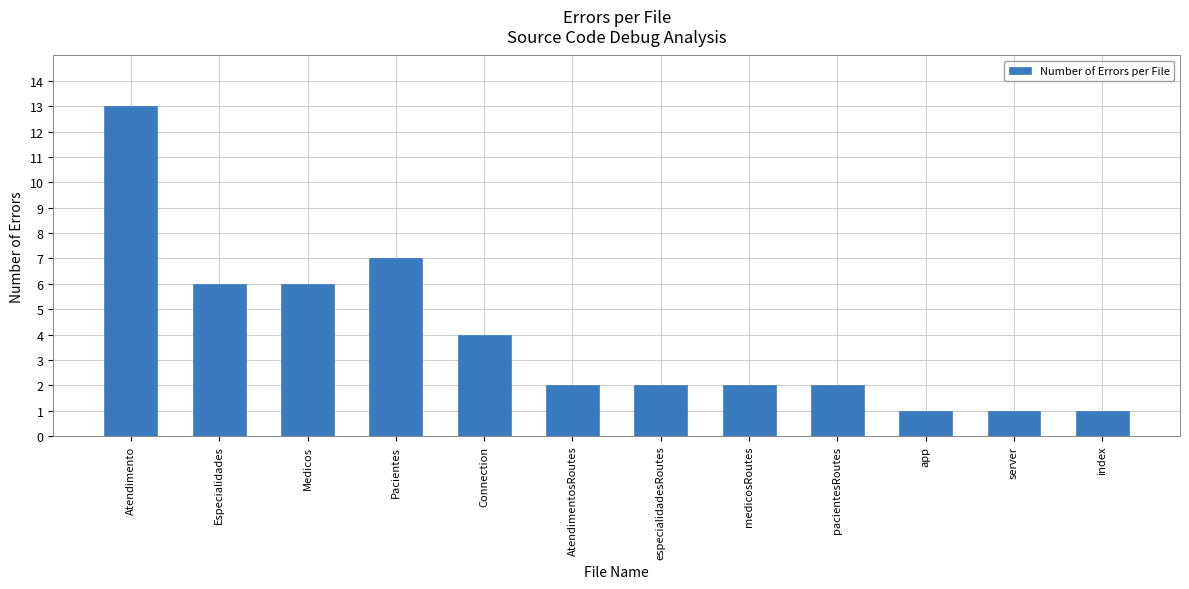

What is the label of the 5th bar from the left?

Connection